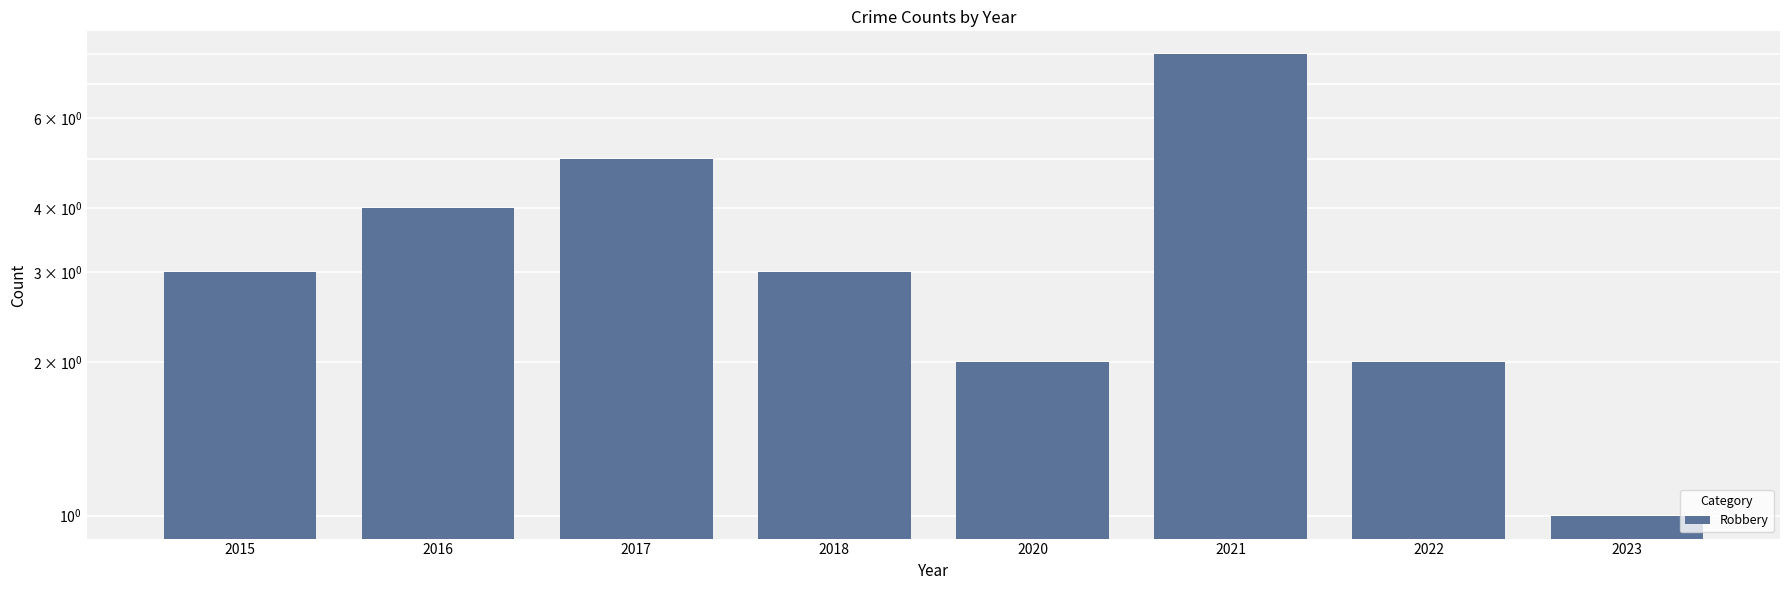

The value at 2018 is 3. True or false?

True